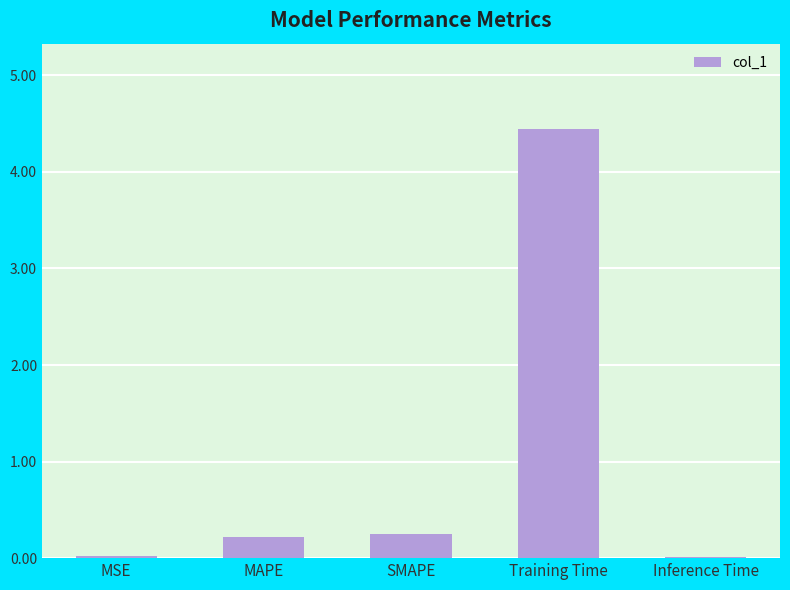

Is it true that the value at Training Time is 4.4?

True